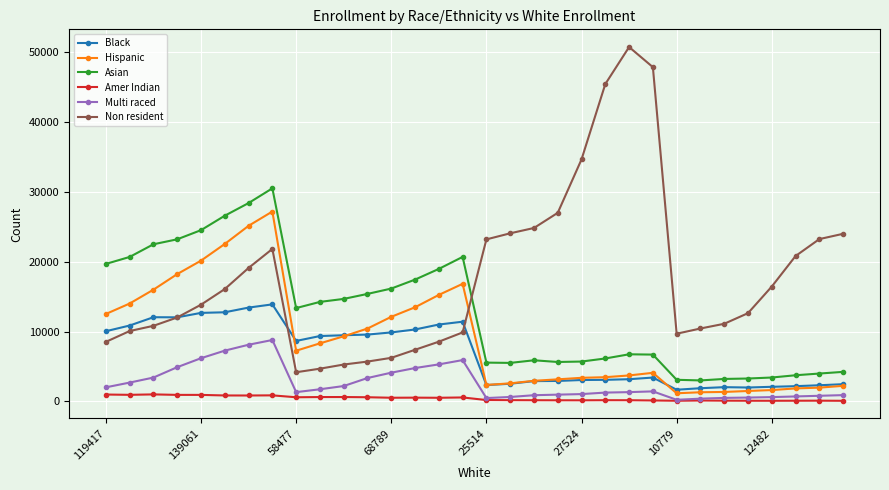

Which series has the widest spread of values?

Non resident